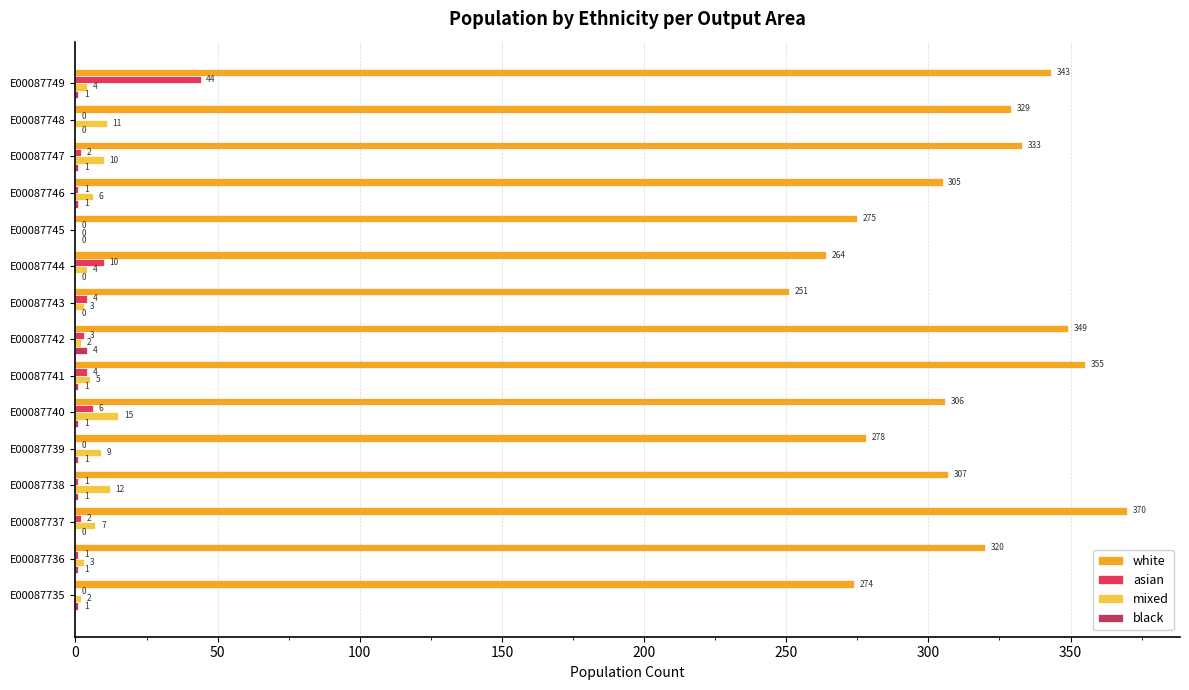

At which label does asian reach its peak?

E00087749